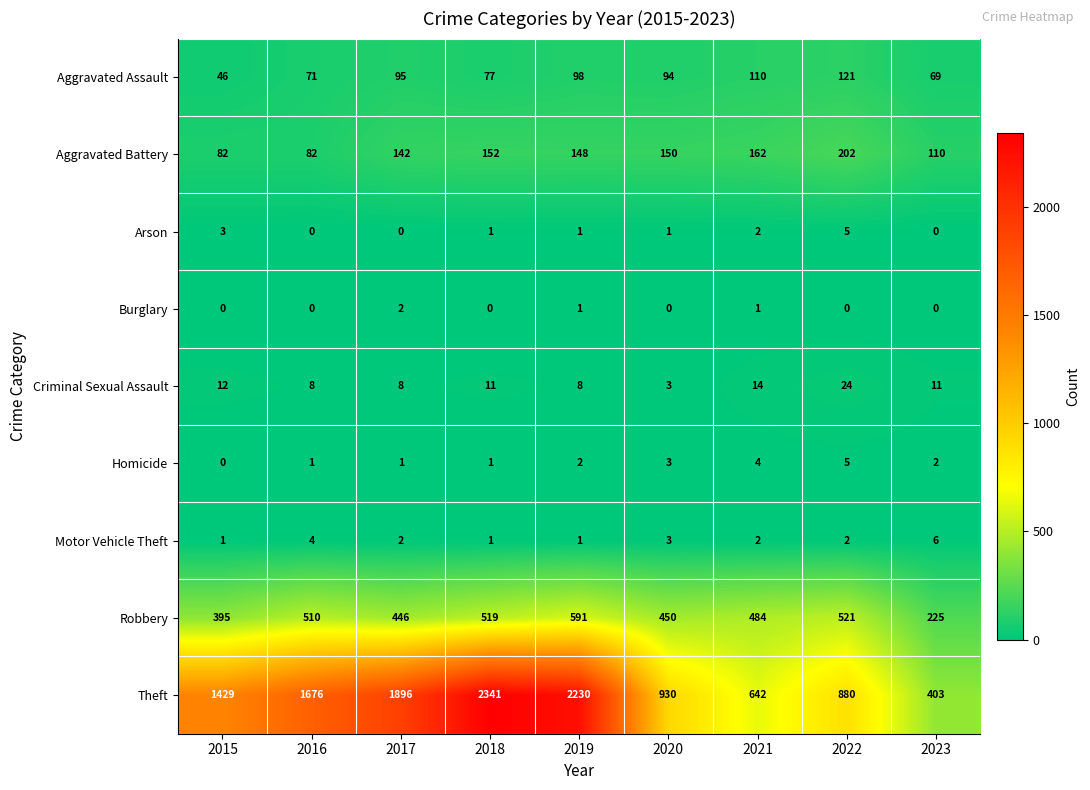

What is the approximate value of Theft at 2021, to the nearest 100?

600